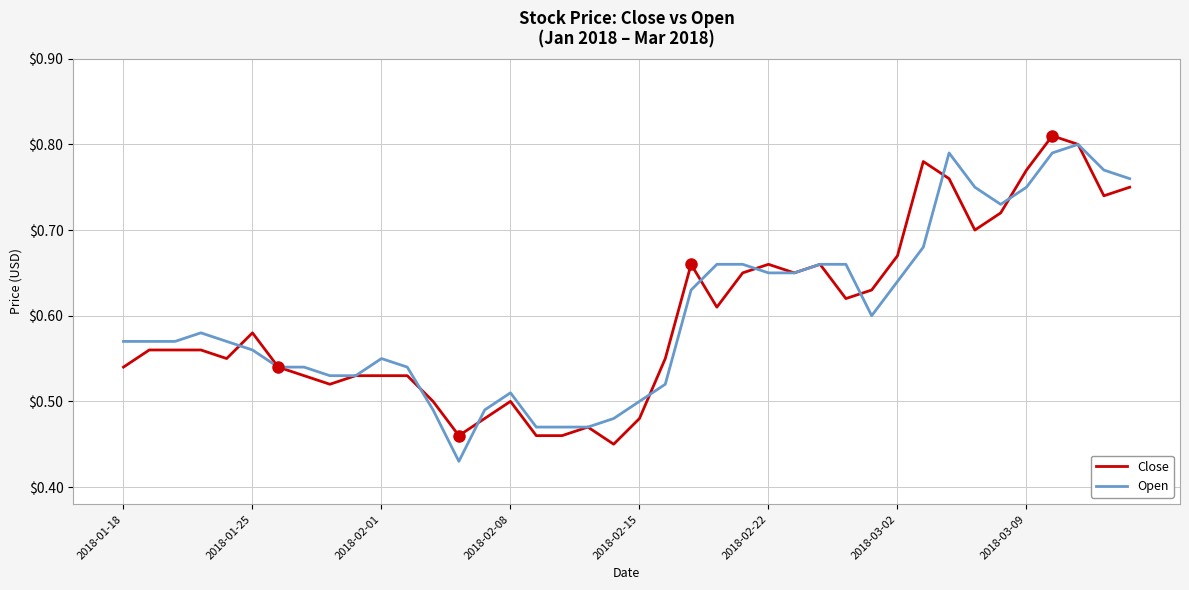

What are all the series names shown in the legend?

Close, Open